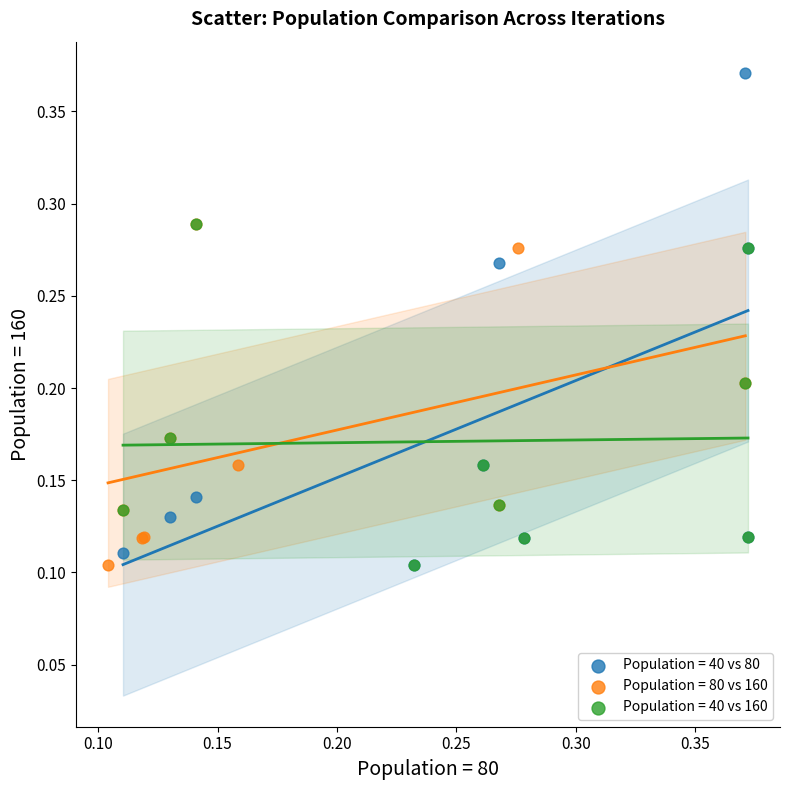

What are all the series names shown in the legend?

Population = 40 vs 80, Population = 80 vs 160, Population = 40 vs 160